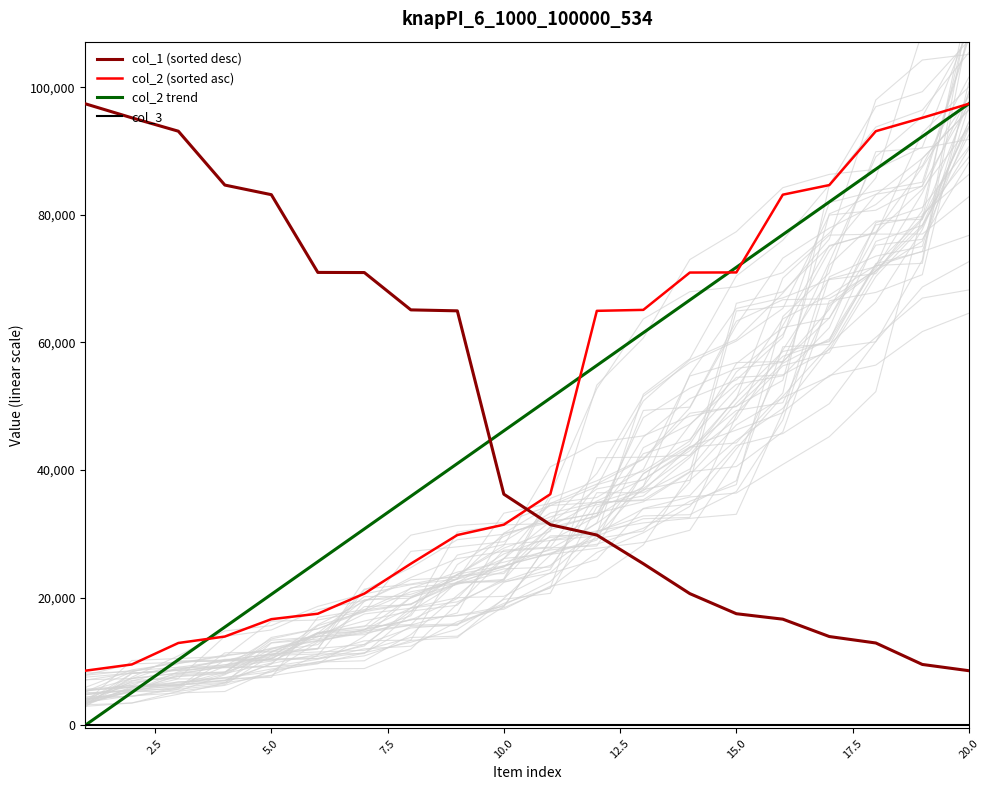

How many times do col_1 (sorted desc) and col_2 trend cross each other?

1